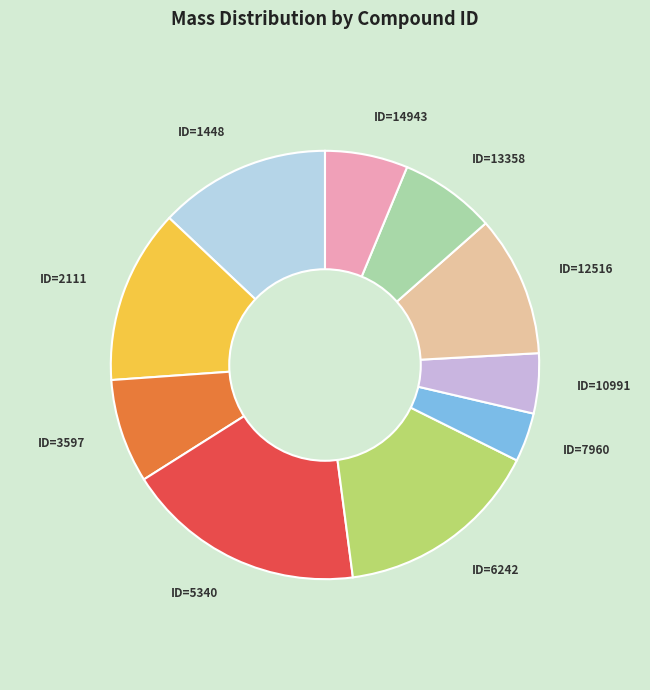

What is the smallest slice in the pie chart?

ID=7960